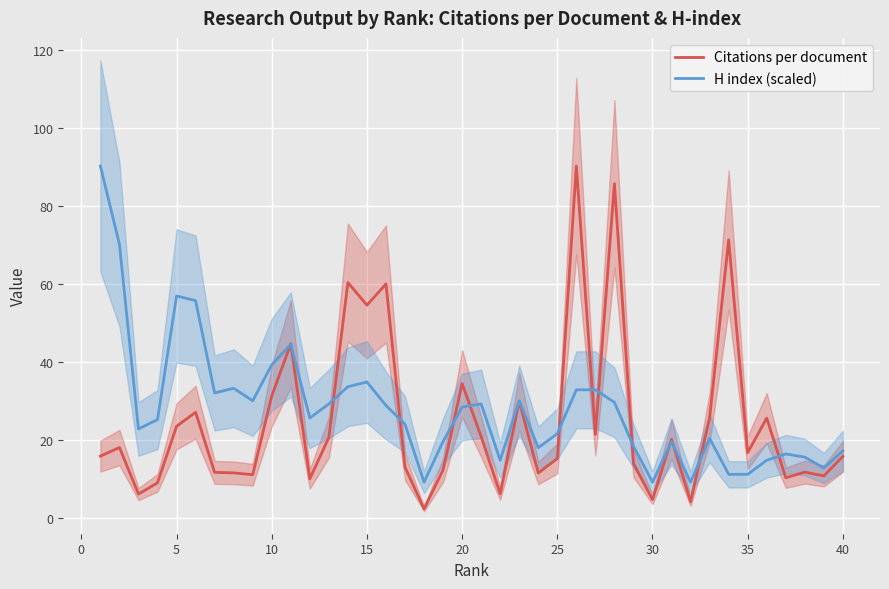

Rank the series by their average value, from lowest to highest.

Citations per document, H index (scaled)